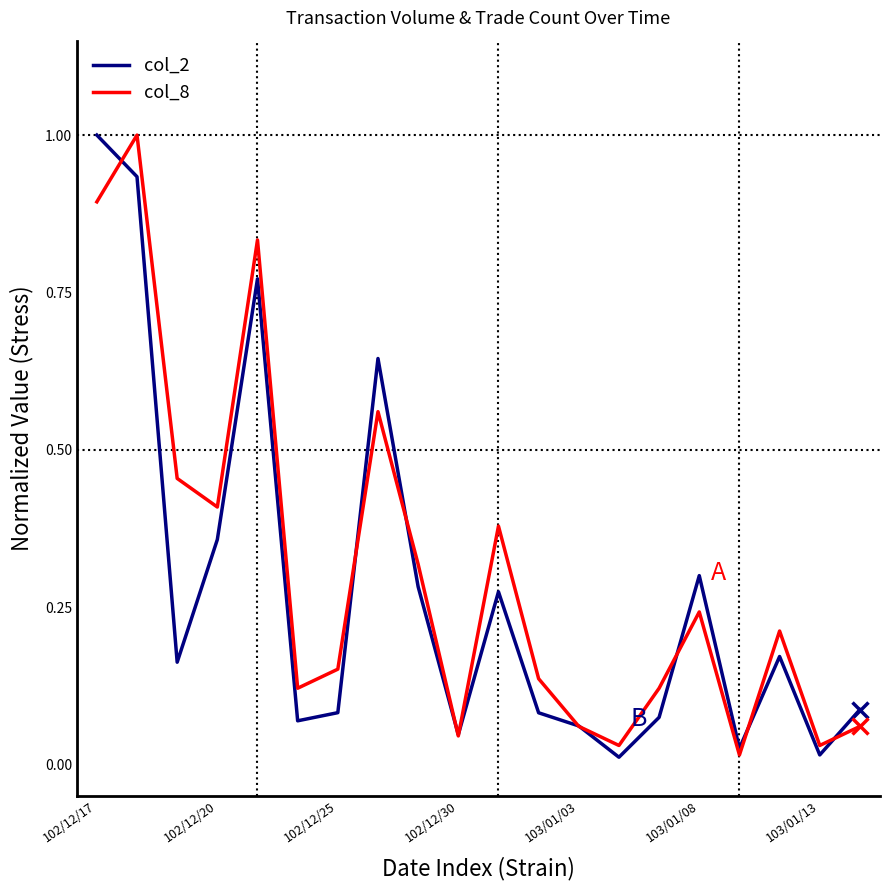

What are all the series names shown in the legend?

col_2, col_8